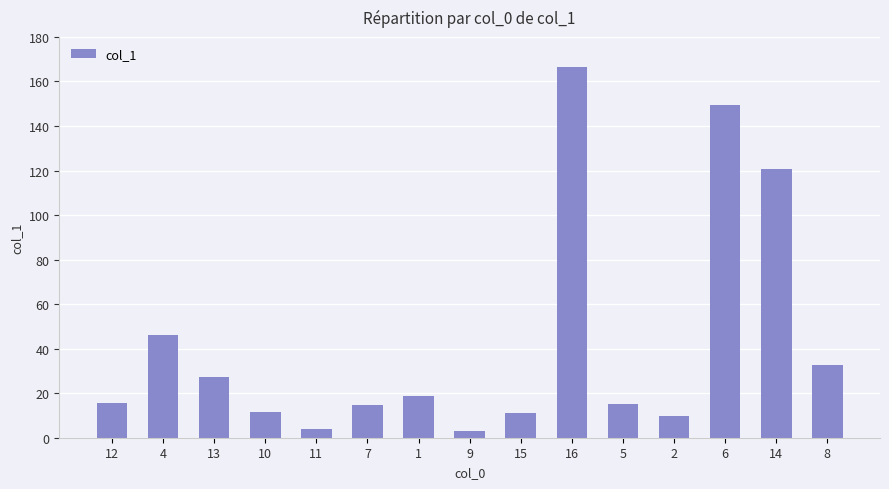

What is the difference between the maximum and minimum values?

163.4